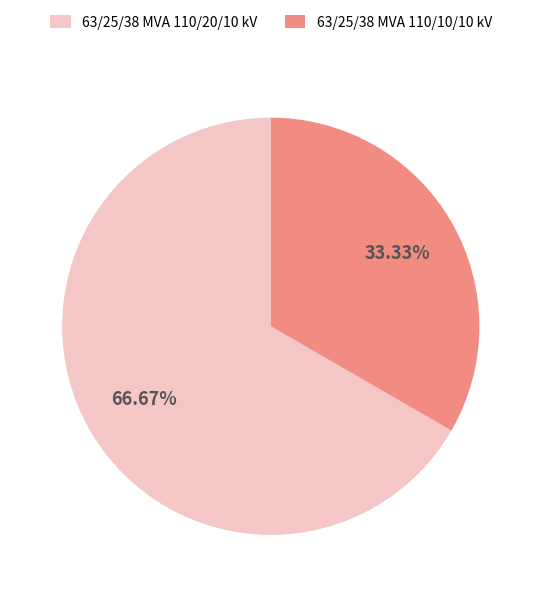

Which has a higher value, 63/25/38 MVA 110/20/10 kV or 63/25/38 MVA 110/10/10 kV?

63/25/38 MVA 110/20/10 kV